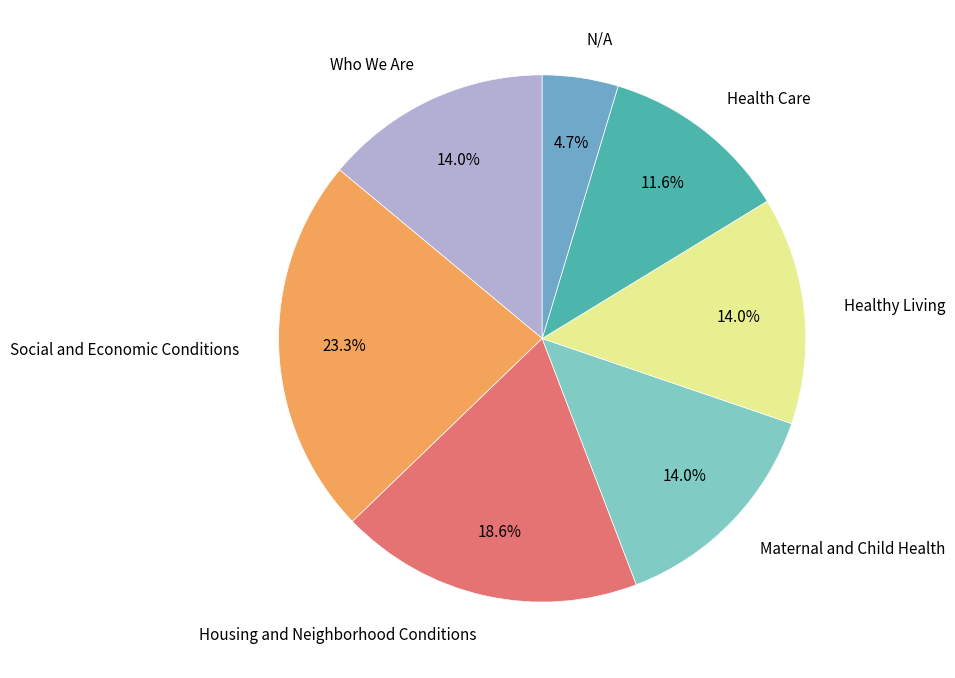

To the nearest percent, what percentage of the pie is Social and Economic Conditions?

23%